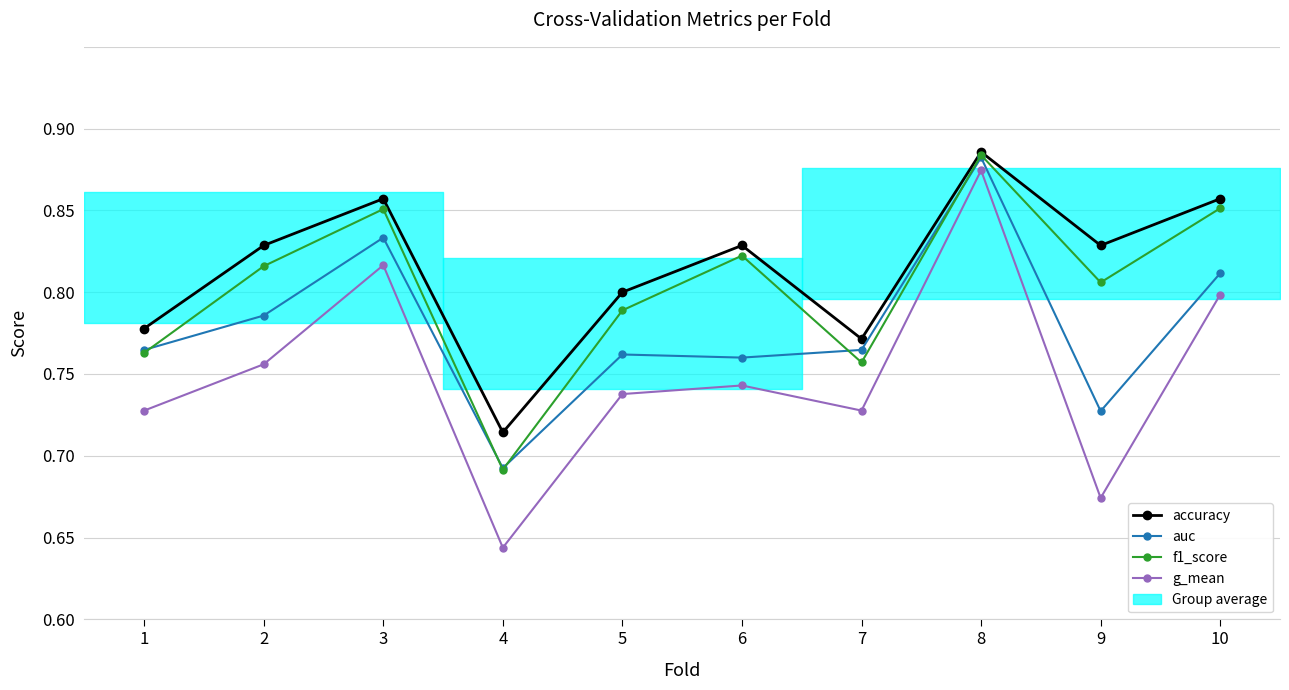

What is the maximum value shown in the chart?

0.9